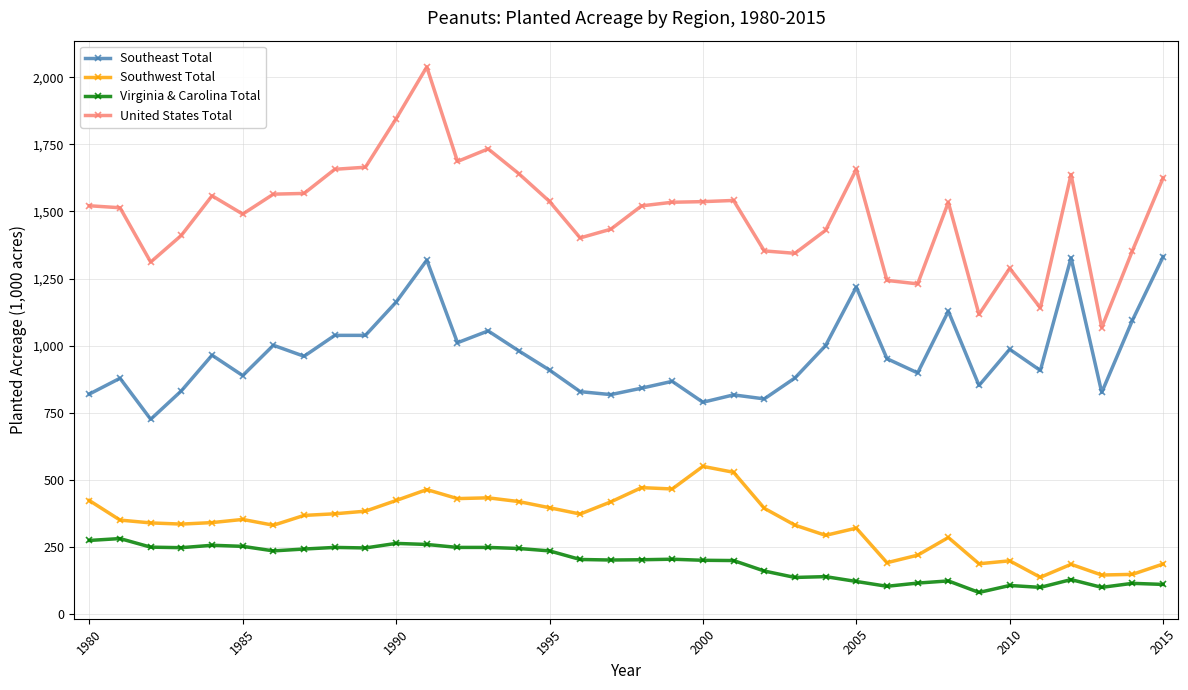

True or false: Southwest Total and Virginia & Carolina Total cross at least once.

False